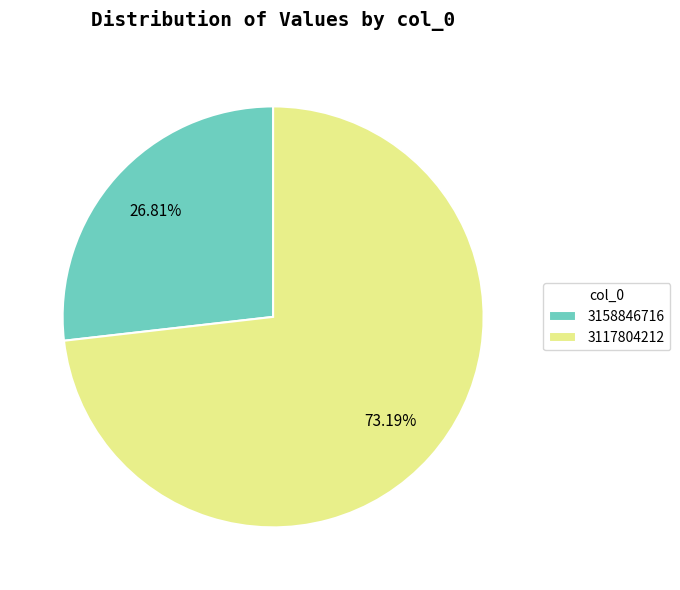

How many segments does this pie chart have?

2